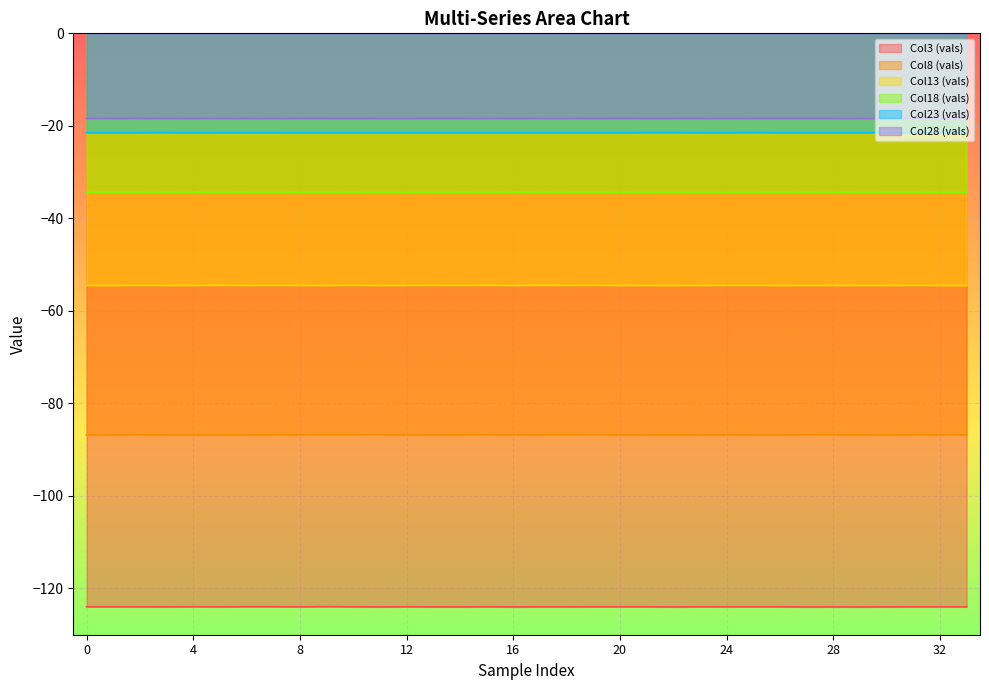

At how many categories does at least one series exceed -41?

34